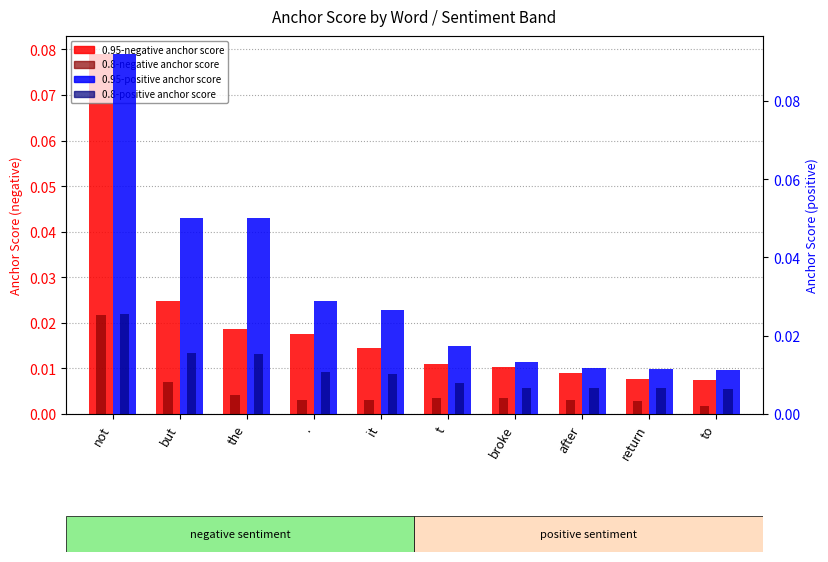

Which has a higher value, after or return?

after